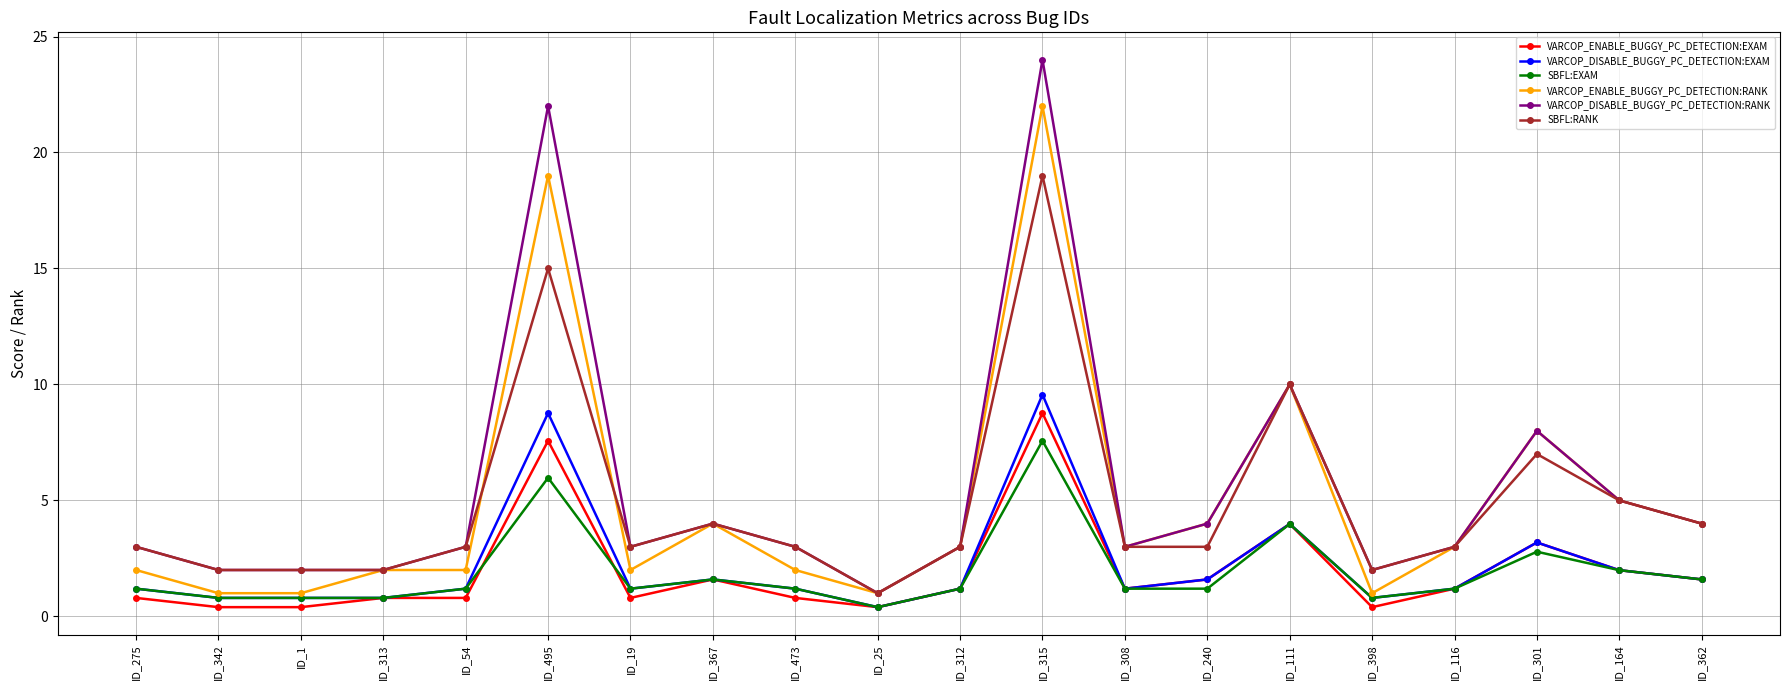

What is the label of the 11th point from the left?

ID_312